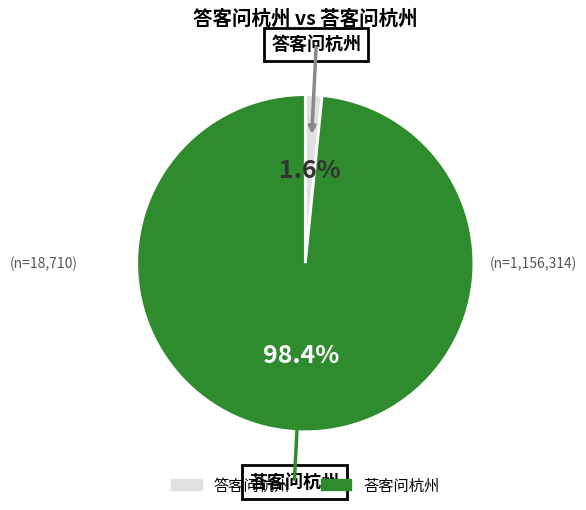

What percentage do 答客问杭州 and 荅客问杭州 together represent?

100.0%